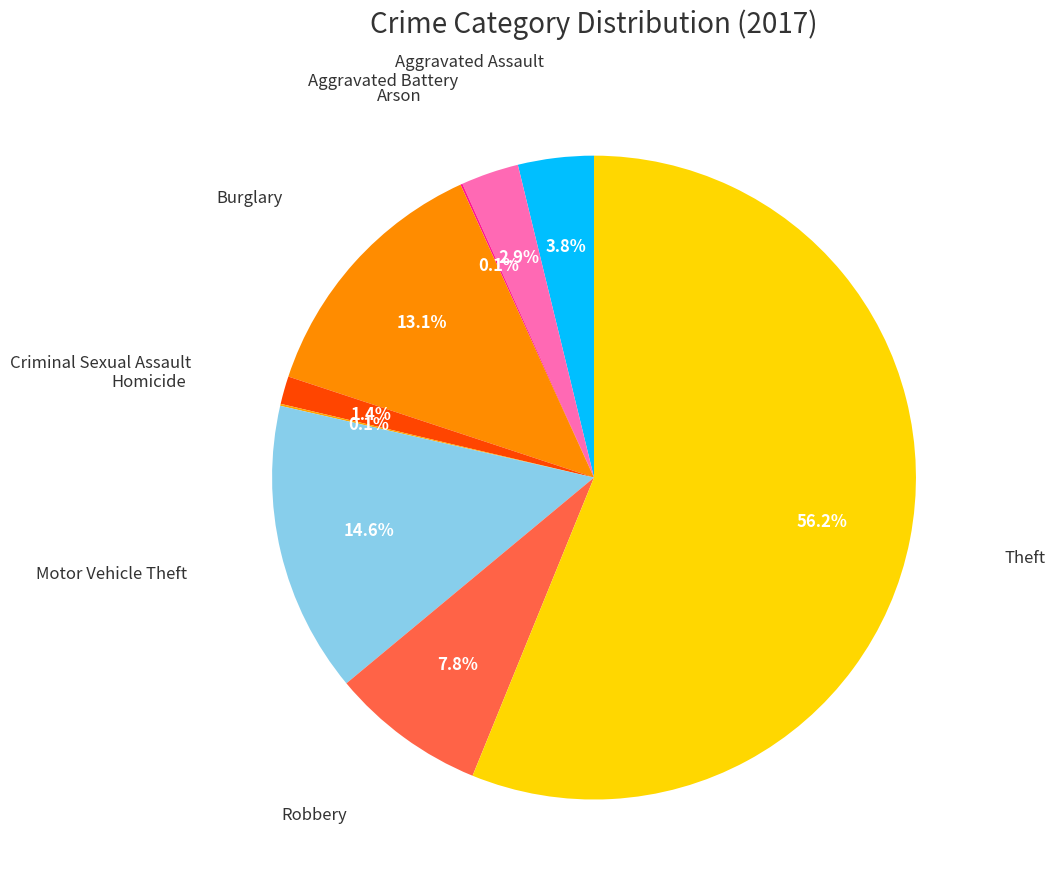

How many slices are in this pie chart?

9